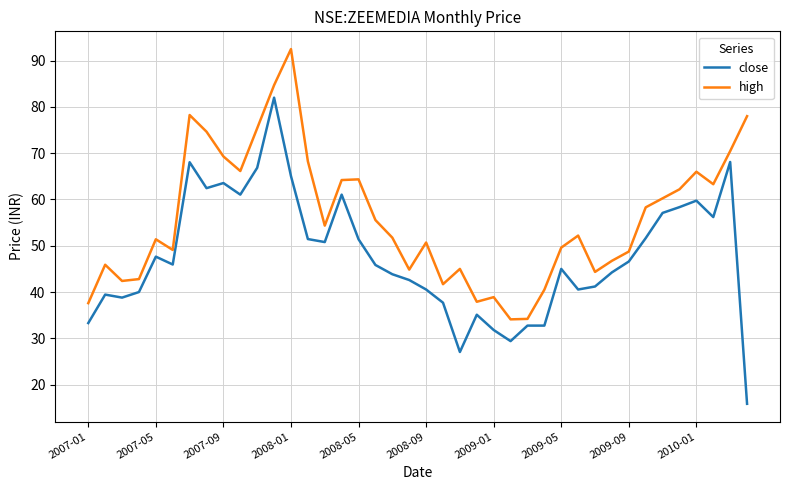

List the series in order of their overall mean, lowest first.

close, high